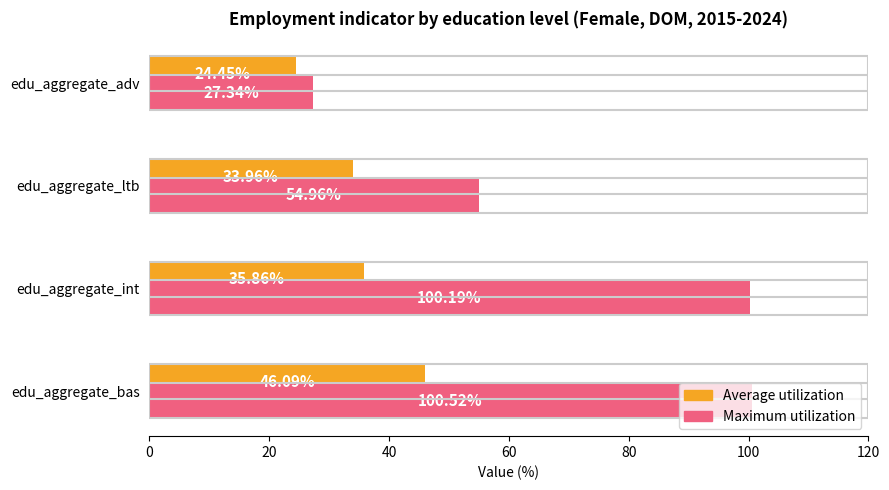

List the labels in order of Maximum utilization value, largest first.

edu_aggregate_bas, edu_aggregate_int, edu_aggregate_ltb, edu_aggregate_adv